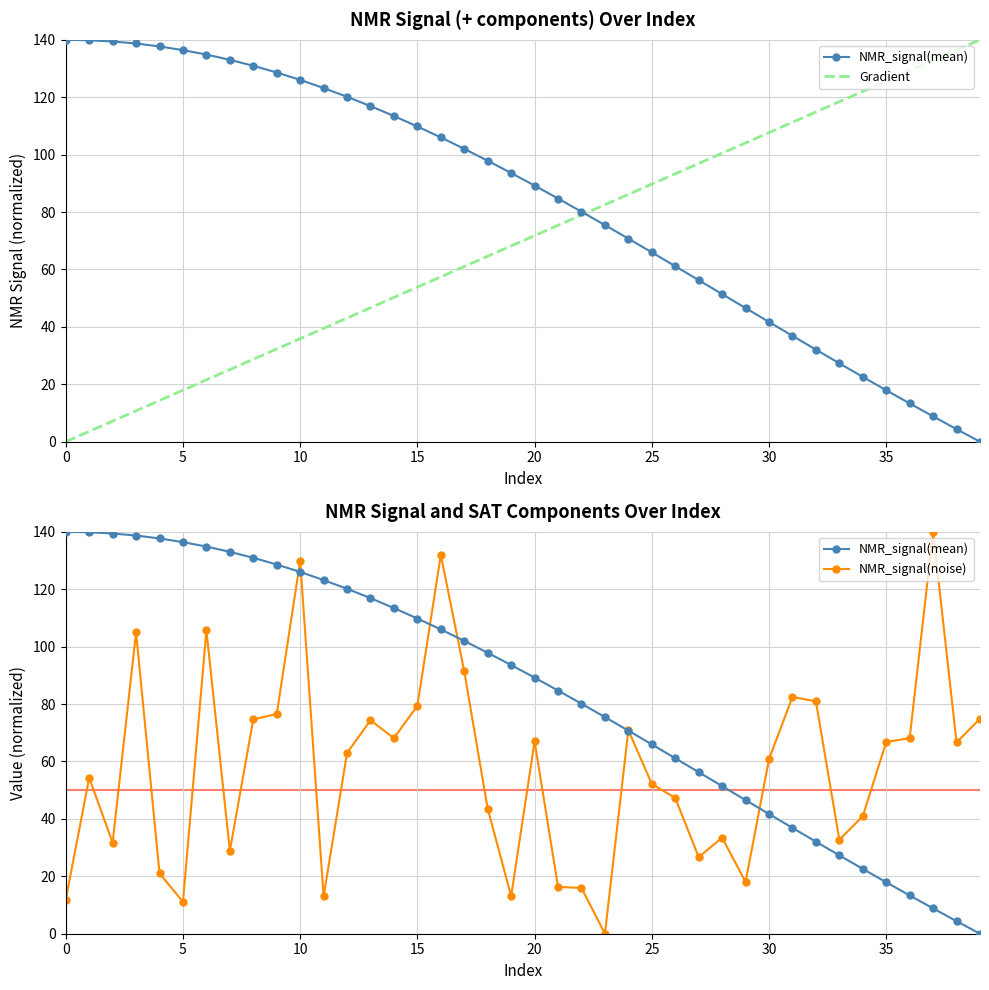

What is the label of the 15th point from the right?

25